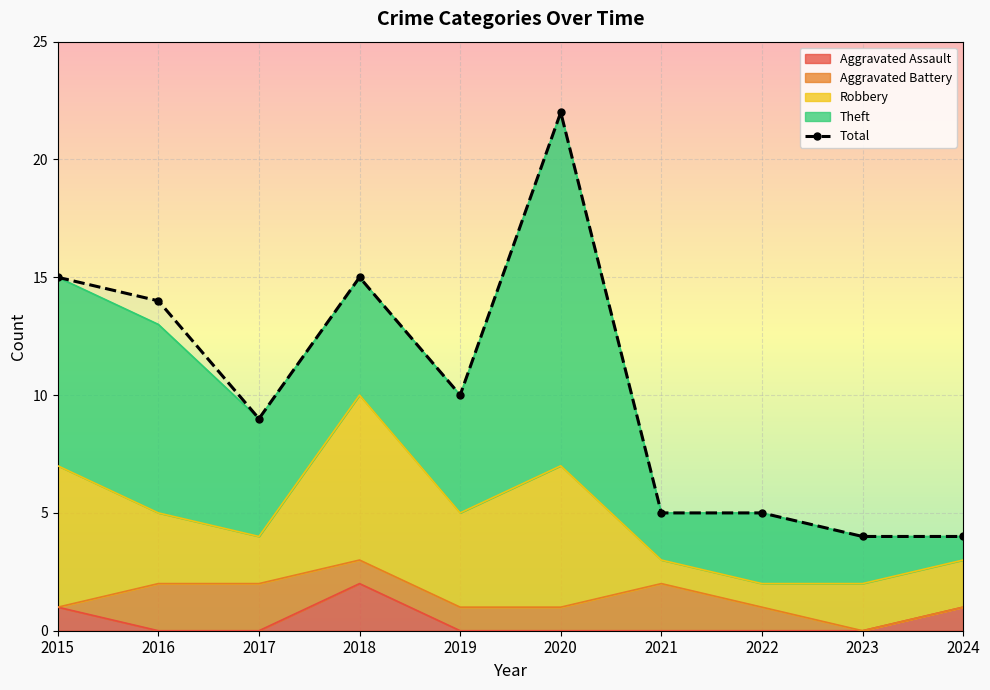

What is the value of the 6th point from the left?

22